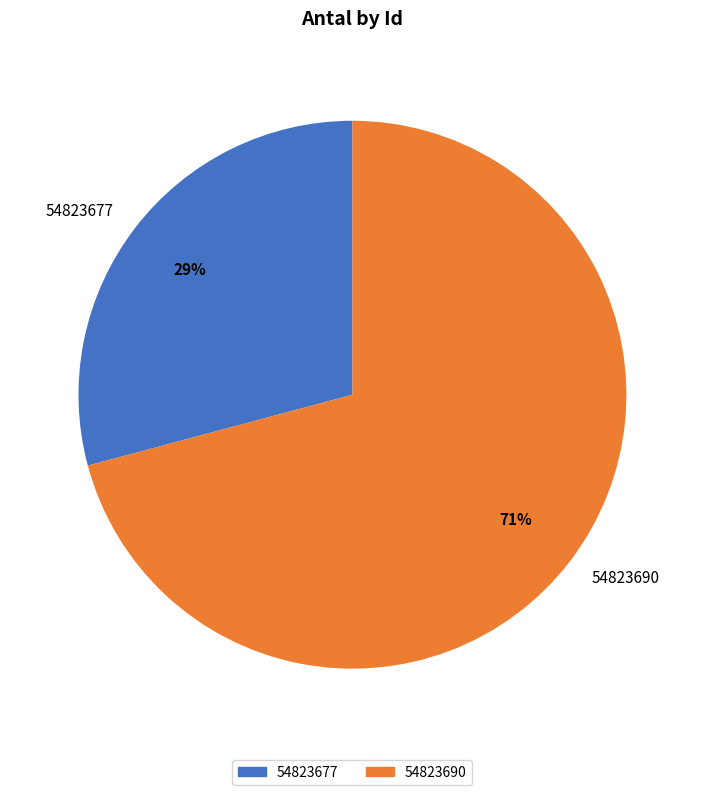

Which has a higher value, 54823677 or 54823690?

54823690